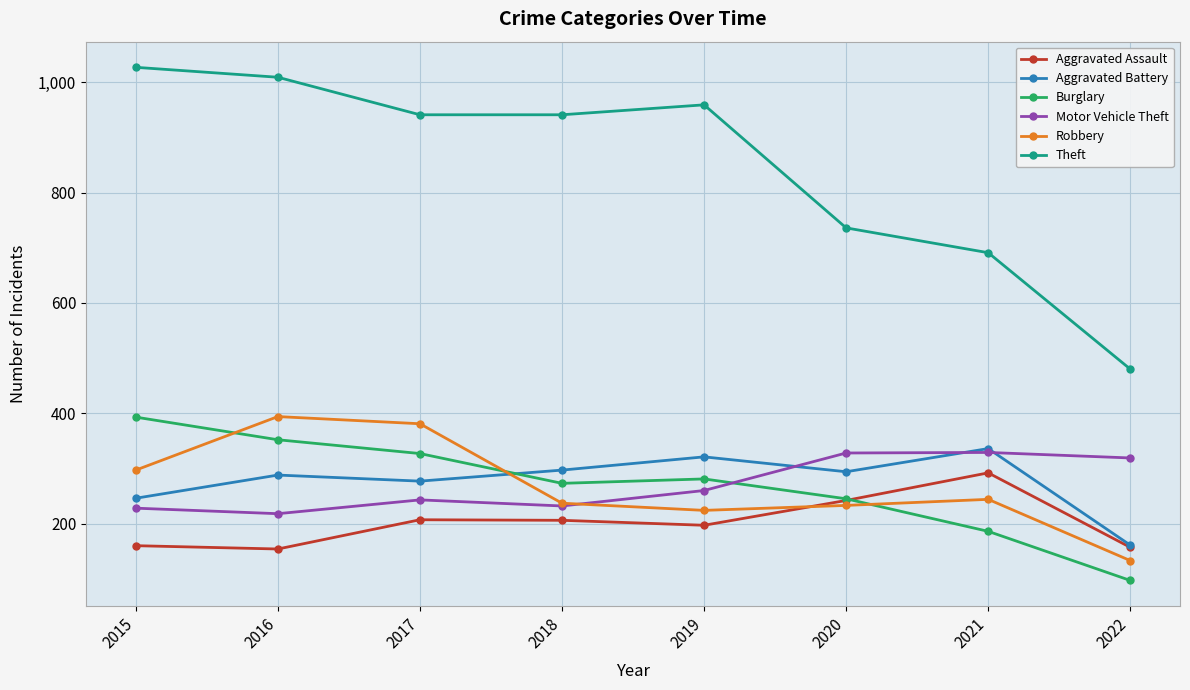

True or false: Aggravated Battery has a value of 160 at 2020.

False